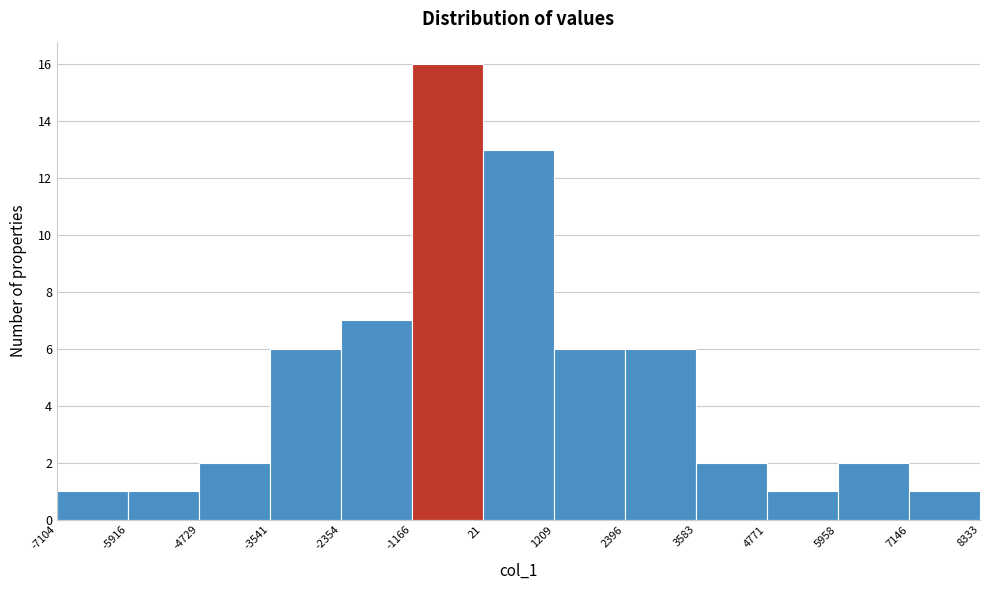

Reading left to right, list every bar in this chart as the range it spans on the x-axis followed by its height. The values are not printed on the chart, so give them approximately, as read against the axis.

-7104 to -5916: 1
-5916 to -4729: 1
-4729 to -3541: 2
-3541 to -2354: 6
-2354 to -1166: 7
-1166 to 21: 16
21 to 1209: 13
1209 to 2396: 6
2396 to 3583: 6
3583 to 4771: 2
4771 to 5958: 1
5958 to 7146: 2
7146 to 8333: 1